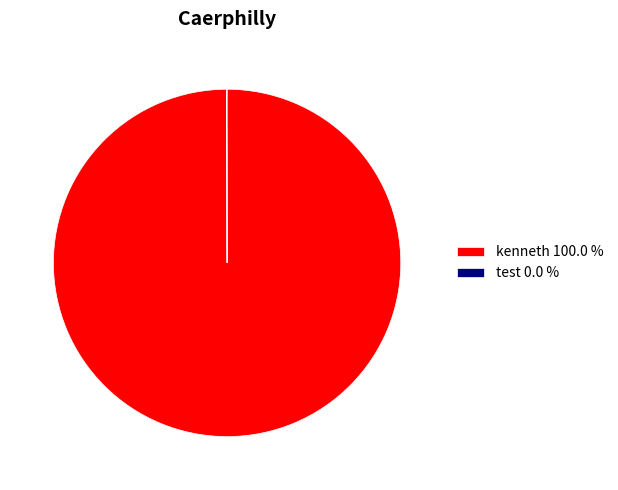

Does kenneth 100.0 % account for over 50% of the chart?

Yes